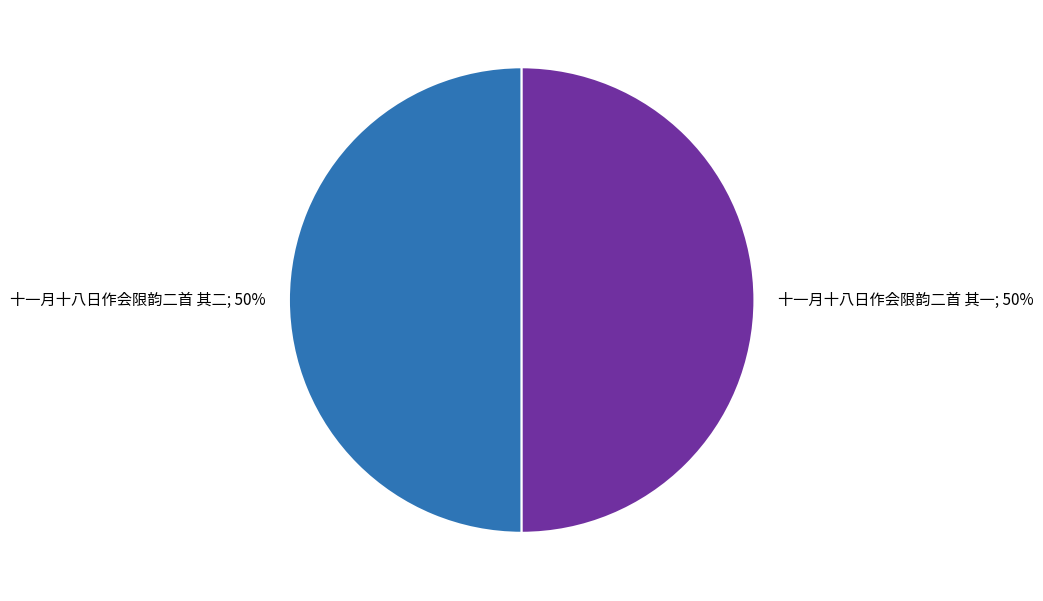

To the nearest percent, what is the average slice percentage?

50%